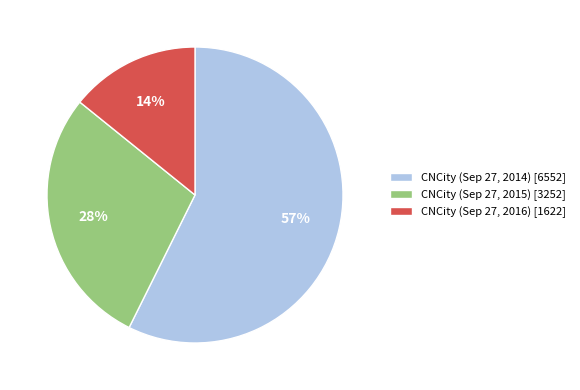

What percentage is the CNCity (Sep 27, 2016) slice, to the nearest percent?

14%